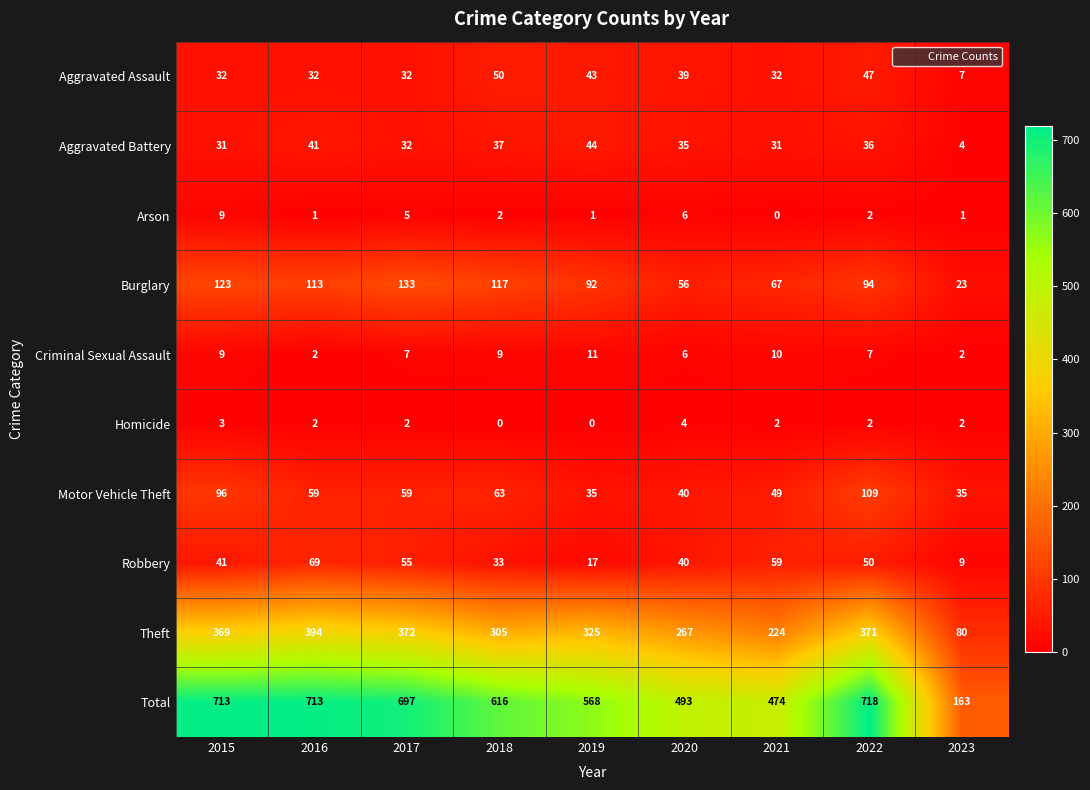

What is the average value of the Total series?

573